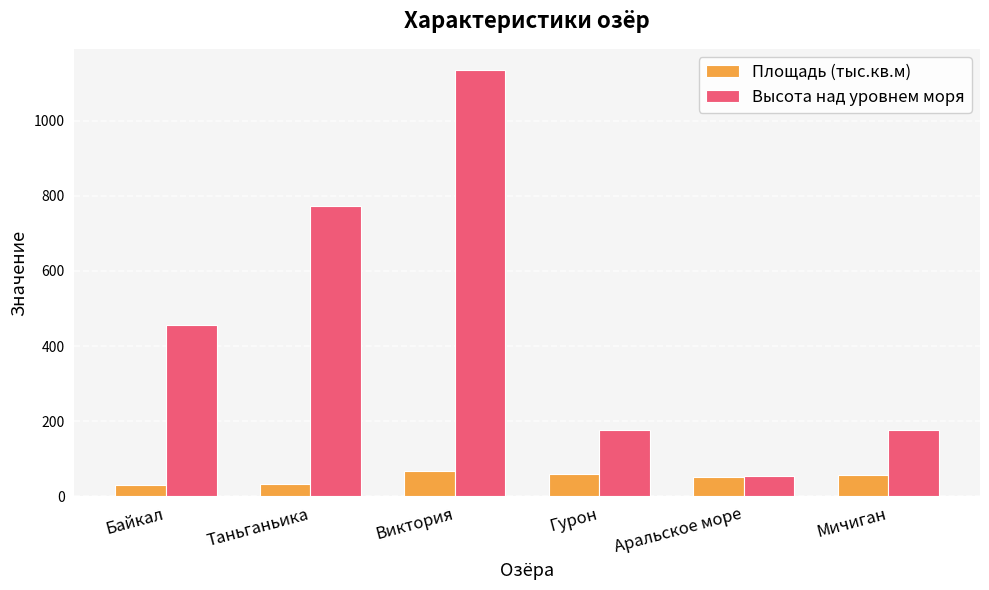

What is the label of the 1st bar from the right?

Мичиган